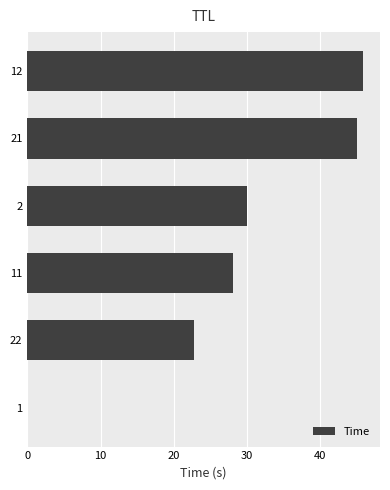

The value at 12 is 45.9. True or false?

True